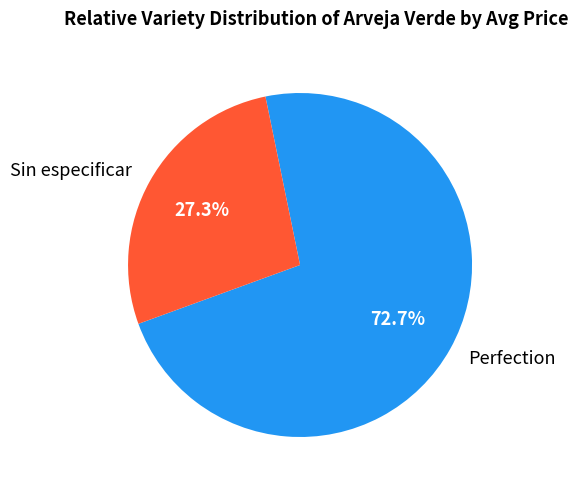

Between Sin especificar and Perfection, which is larger?

Perfection